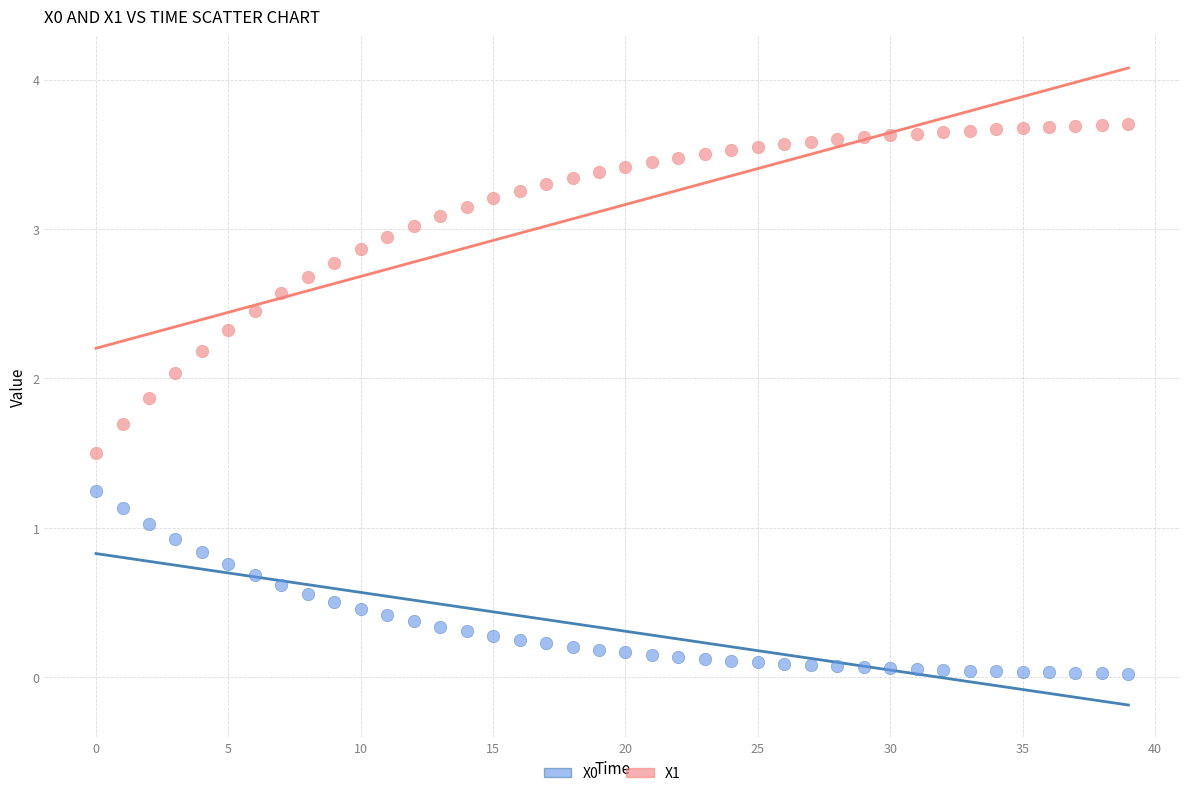

Which series has the largest Y range (max minus min)?

X1